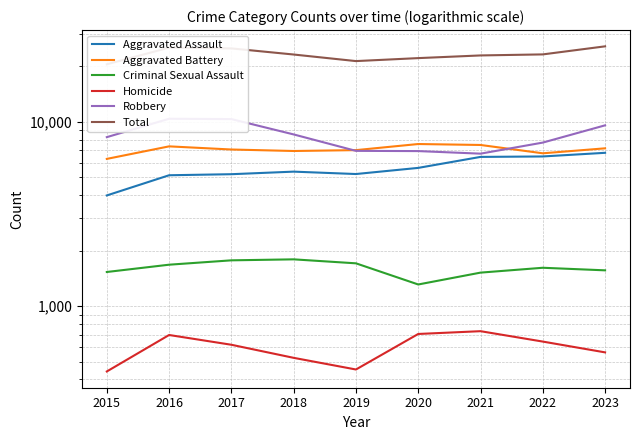

What is the value of the Aggravated Battery point at the 3rd from the left?

7069